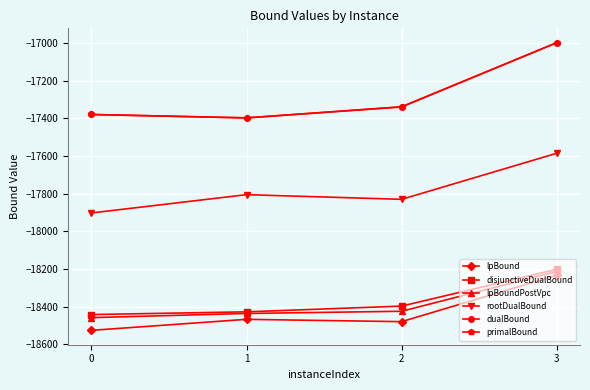

True or false: lpBound has more than 1 interior local peaks.

False